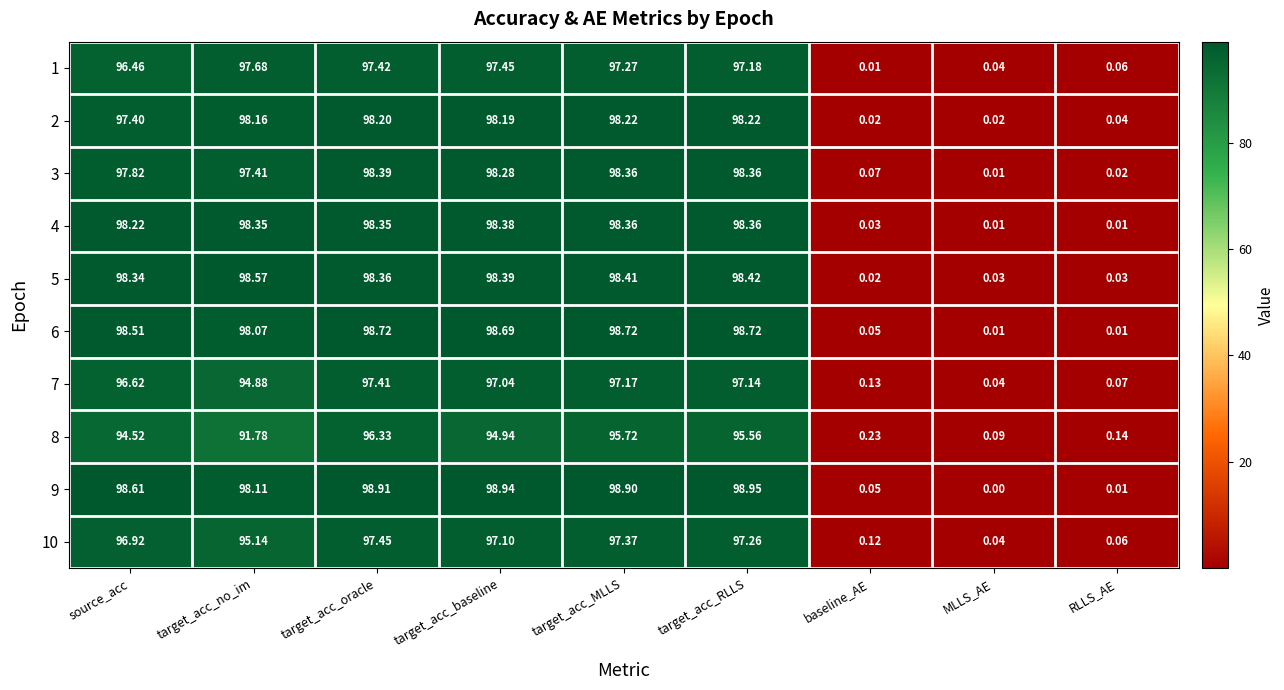

Where does the 9 series first go above 98?

source_acc